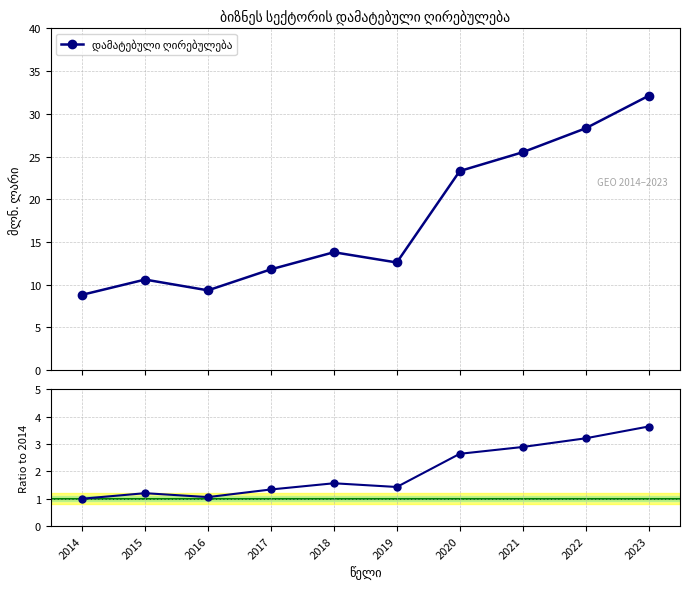

Is this an area chart (filled region under the line)?

No